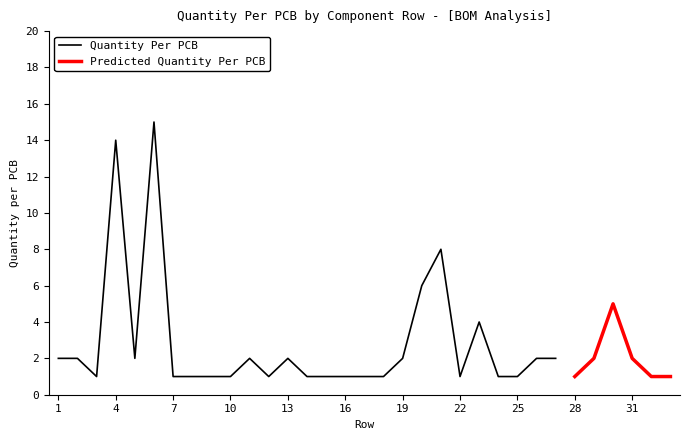

What is the value of the 24th point from the left?

1